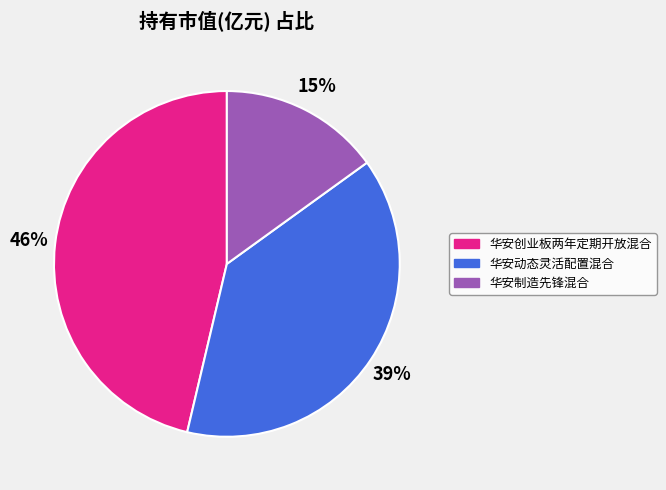

Which category has the smallest portion of the pie?

华安制造先锋混合